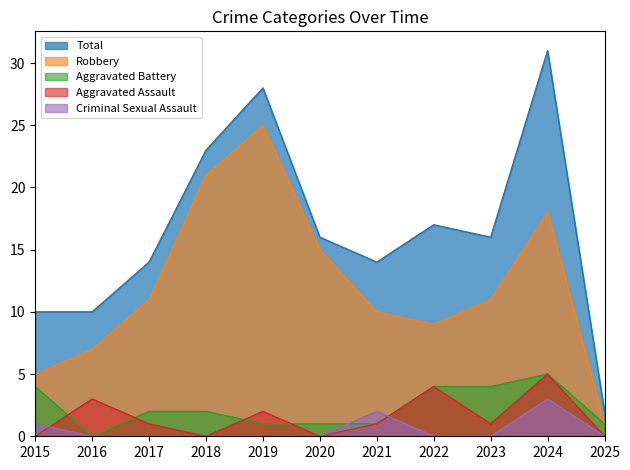

Count the number of data series in this chart.

5